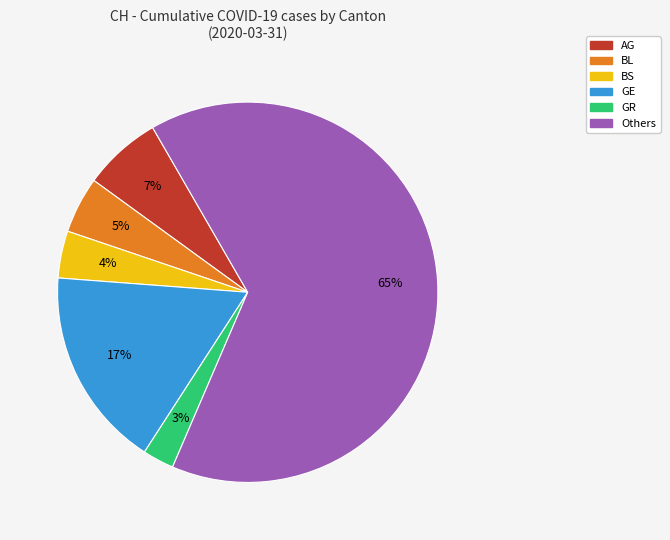

Does any single category account for the majority?

Yes